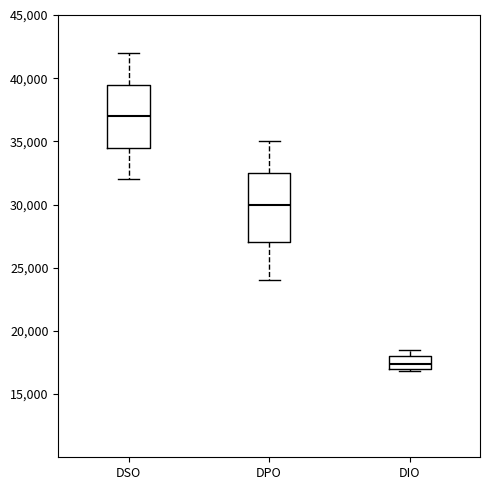

Which box is the tallest, from its lower edge to its upper edge?

DPO